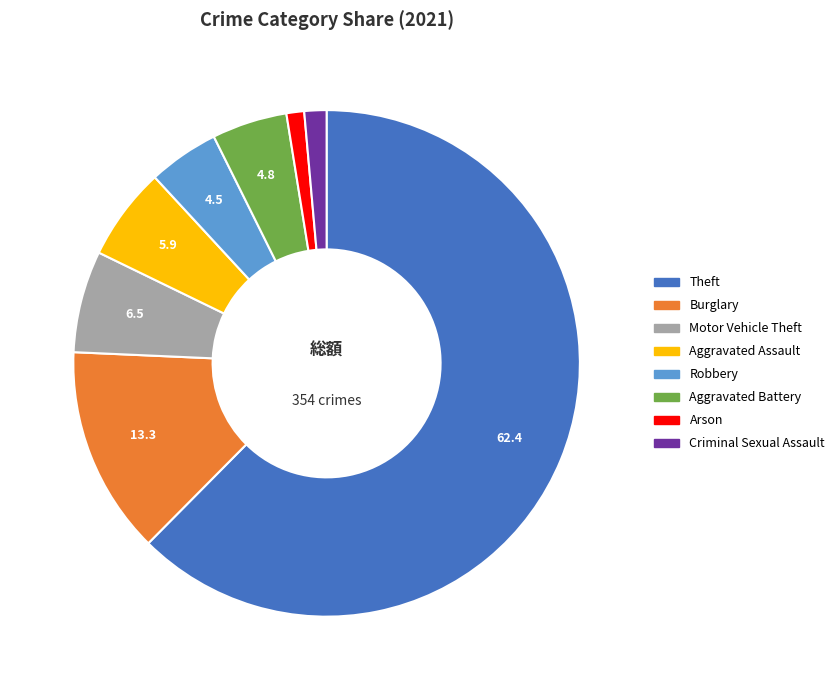

The Aggravated Battery slice represents 5% of the pie. True or false?

True